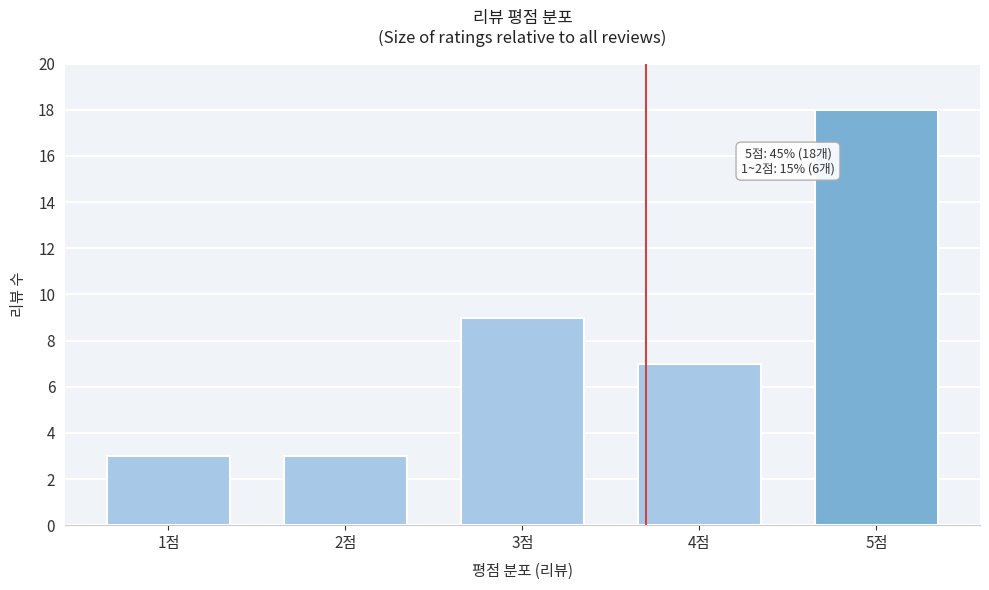

Reading right to left, extract all data points from this chart.

18	7	9	3	3